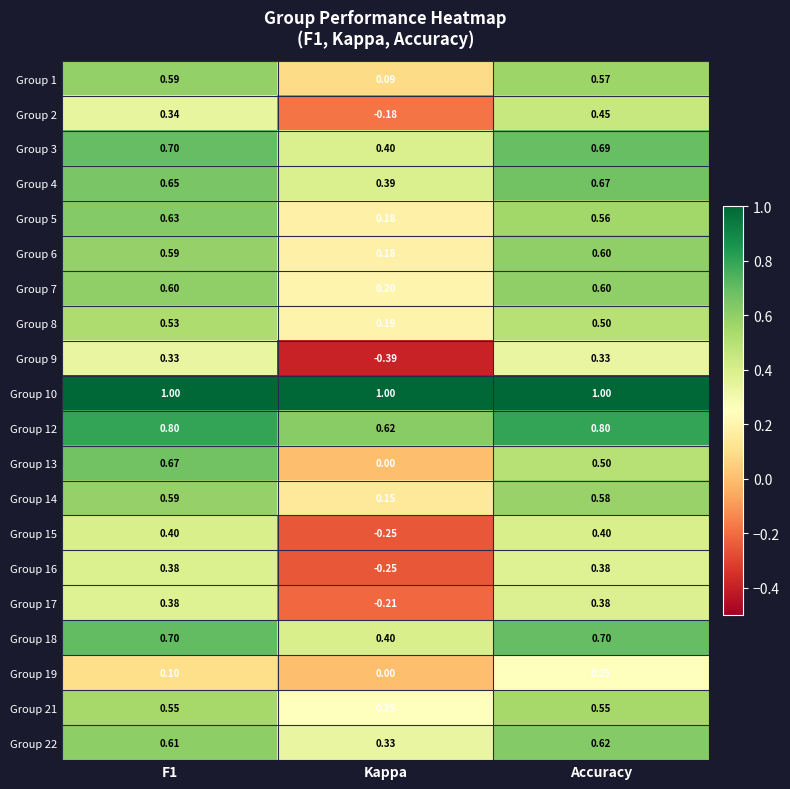

Is the value of Group 7 at Kappa greater than the value of Group 6 at F1?

No